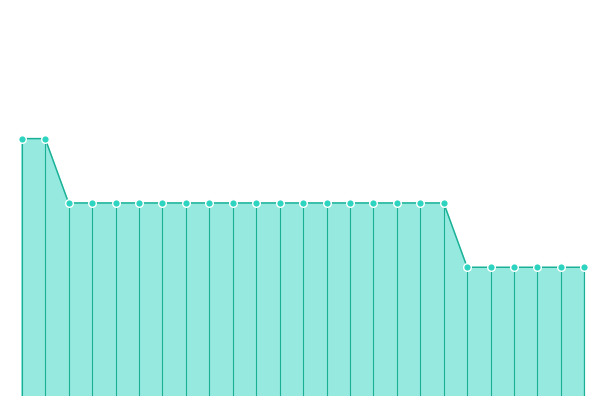

Between 6637 and 54549, which is larger?

6637